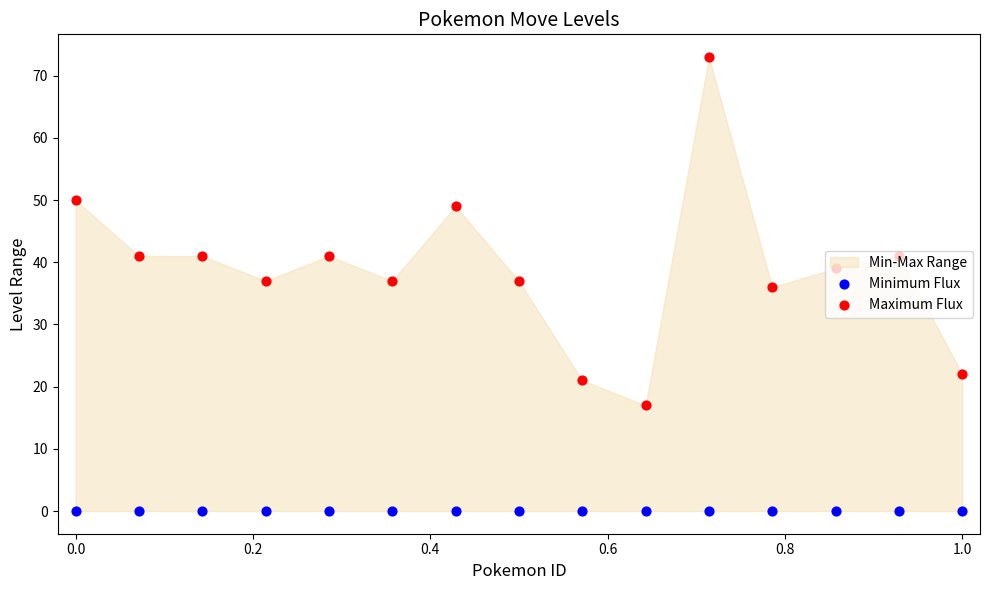

Which series has the largest Y range (max minus min)?

Maximum Flux